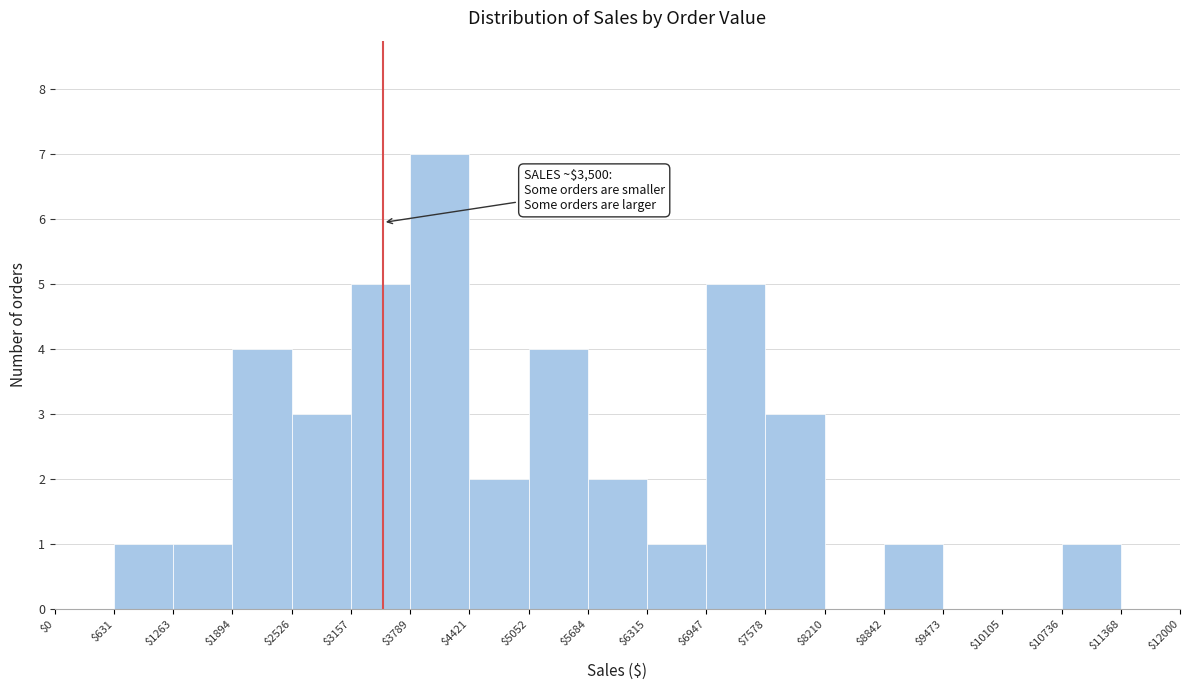

Which range on the x-axis has the tallest bar?

$3789 to $4421